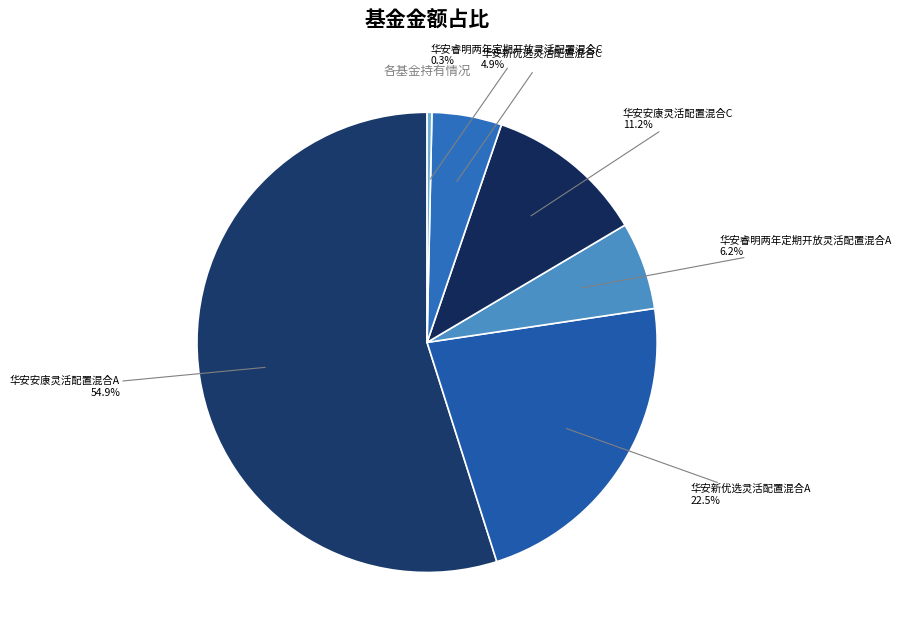

What is the majority slice?

华安安康灵活配置混合A